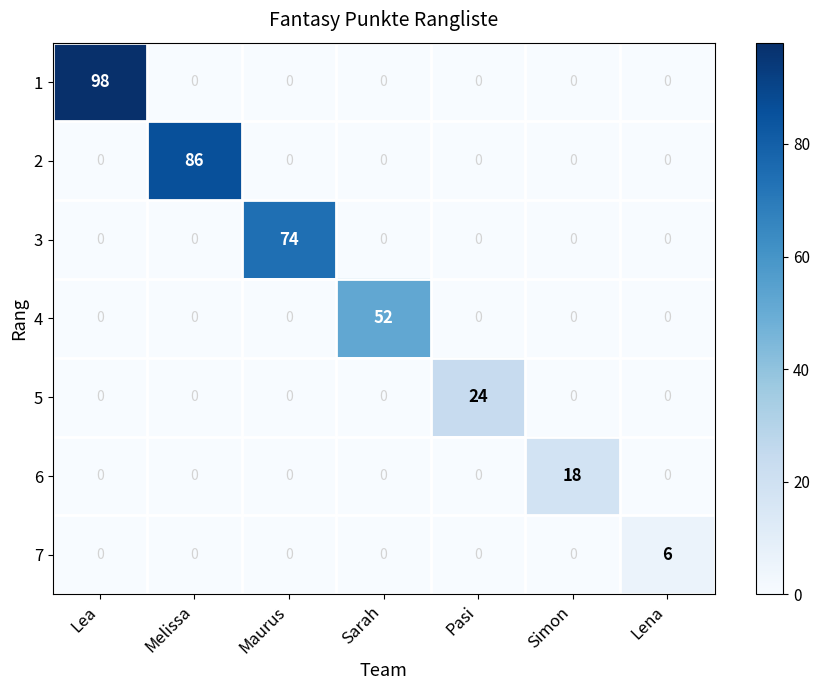

The value of 6 at Sarah is -11. True or false?

False